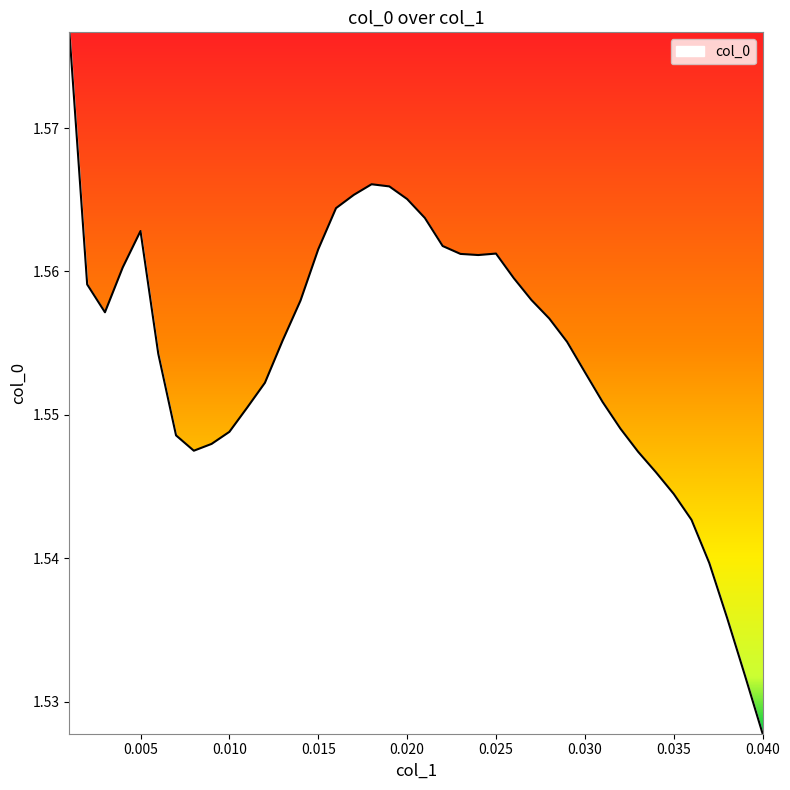

How many lines are shown in the chart?

1